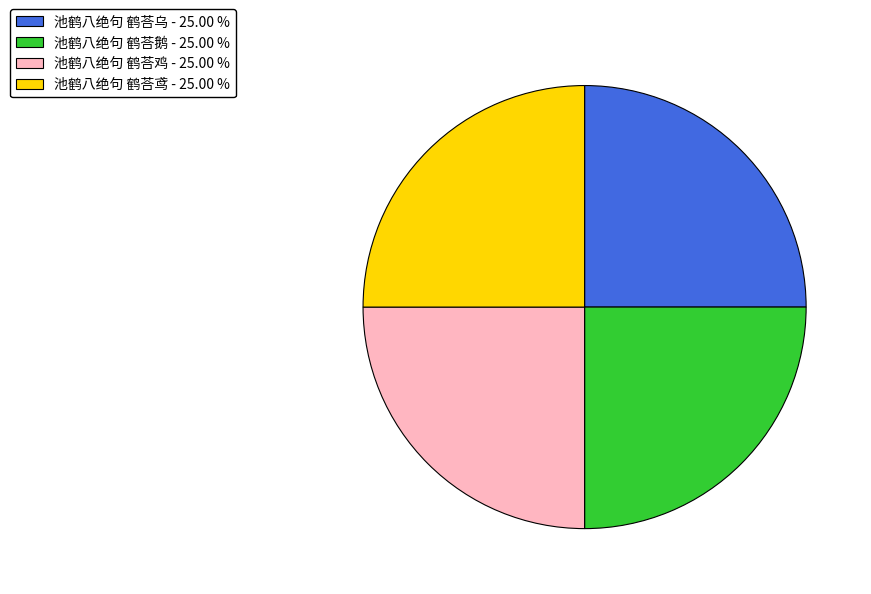

Count the number of slices in the pie.

4